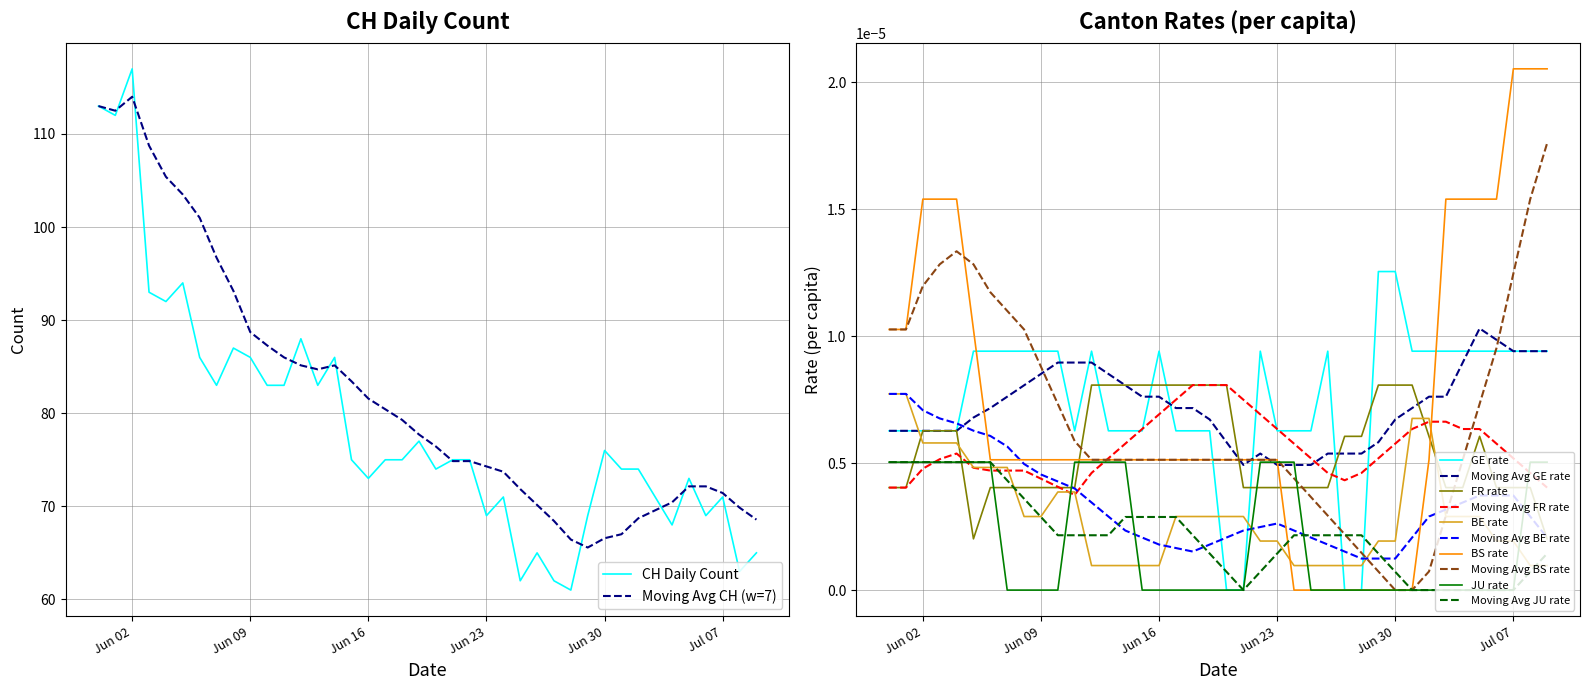

Reading left to right, what are all the values shown in this chart?

CH: 113.0	112.0	117.0	93.0	92.0	94.0	86.0	83.0	87.0	86.0	83.0	83.0	88.0	83.0	86.0	75.0	73.0	75.0	75.0	77.0	74.0	75.0	75.0	69.0	71.0	62.0	65.0	62.0	61.0	69.0	76.0	74.0	74.0	71.0	68.0	73.0	69.0	71.0	63.0	65.0
GE_pc: 0.0	0.0	0.0	0.0	0.0	0.0	0.0	0.0	0.0	0.0	0.0	0.0	0.0	0.0	0.0	0.0	0.0	0.0	0.0	0.0	0.0	0.0	0.0	0.0	0.0	0.0	0.0	0.0	0.0	0.0	0.0	0.0	0.0	0.0	0.0	0.0	0.0	0.0	0.0	0.0
FR_pc: 0.0	0.0	0.0	0.0	0.0	0.0	0.0	0.0	0.0	0.0	0.0	0.0	0.0	0.0	0.0	0.0	0.0	0.0	0.0	0.0	0.0	0.0	0.0	0.0	0.0	0.0	0.0	0.0	0.0	0.0	0.0	0.0	0.0	0.0	0.0	0.0	0.0	0.0	0.0	0.0
BE_pc: 0.0	0.0	0.0	0.0	0.0	0.0	0.0	0.0	0.0	0.0	0.0	0.0	0.0	0.0	0.0	0.0	0.0	0.0	0.0	0.0	0.0	0.0	0.0	0.0	0.0	0.0	0.0	0.0	0.0	0.0	0.0	0.0	0.0	0.0	0.0	0.0	0.0	0.0	0.0	0.0
BS_pc: 0.0	0.0	0.0	0.0	0.0	0.0	0.0	0.0	0.0	0.0	0.0	0.0	0.0	0.0	0.0	0.0	0.0	0.0	0.0	0.0	0.0	0.0	0.0	0.0	0.0	0.0	0.0	0.0	0.0	0.0	0.0	0.0	0.0	0.0	0.0	0.0	0.0	0.0	0.0	0.0
JU_pc: 0.0	0.0	0.0	0.0	0.0	0.0	0.0	0.0	0.0	0.0	0.0	0.0	0.0	0.0	0.0	0.0	0.0	0.0	0.0	0.0	0.0	0.0	0.0	0.0	0.0	0.0	0.0	0.0	0.0	0.0	0.0	0.0	0.0	0.0	0.0	0.0	0.0	0.0	0.0	0.0